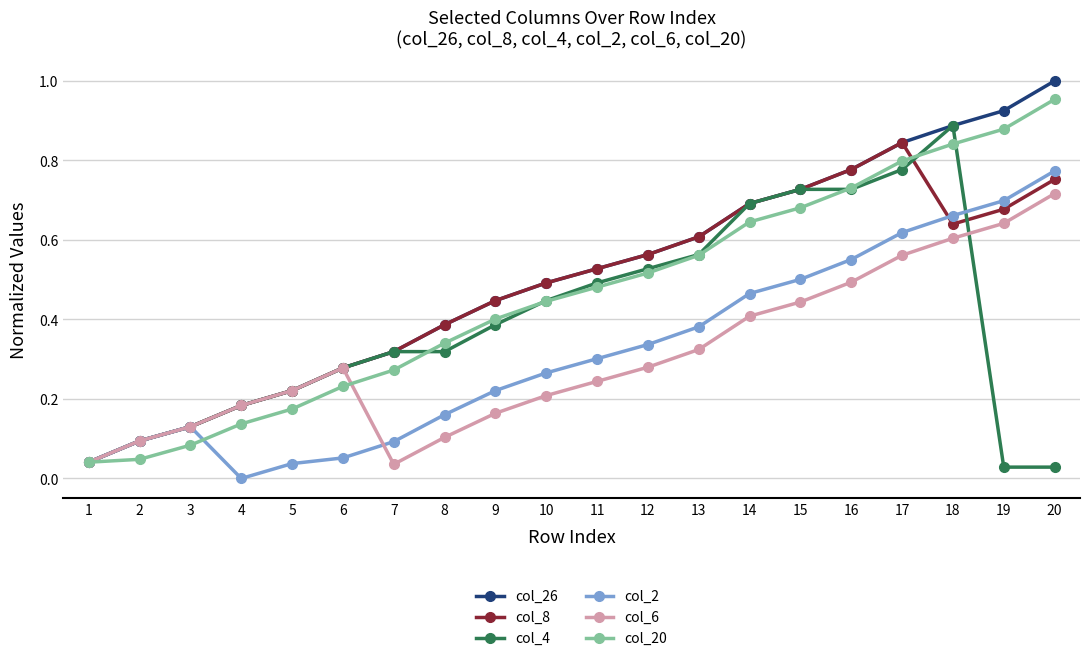

List the labels in order of col_26 value, largest first.

20, 19, 18, 17, 16, 15, 14, 13, 12, 11, 10, 9, 8, 7, 6, 5, 4, 3, 2, 1